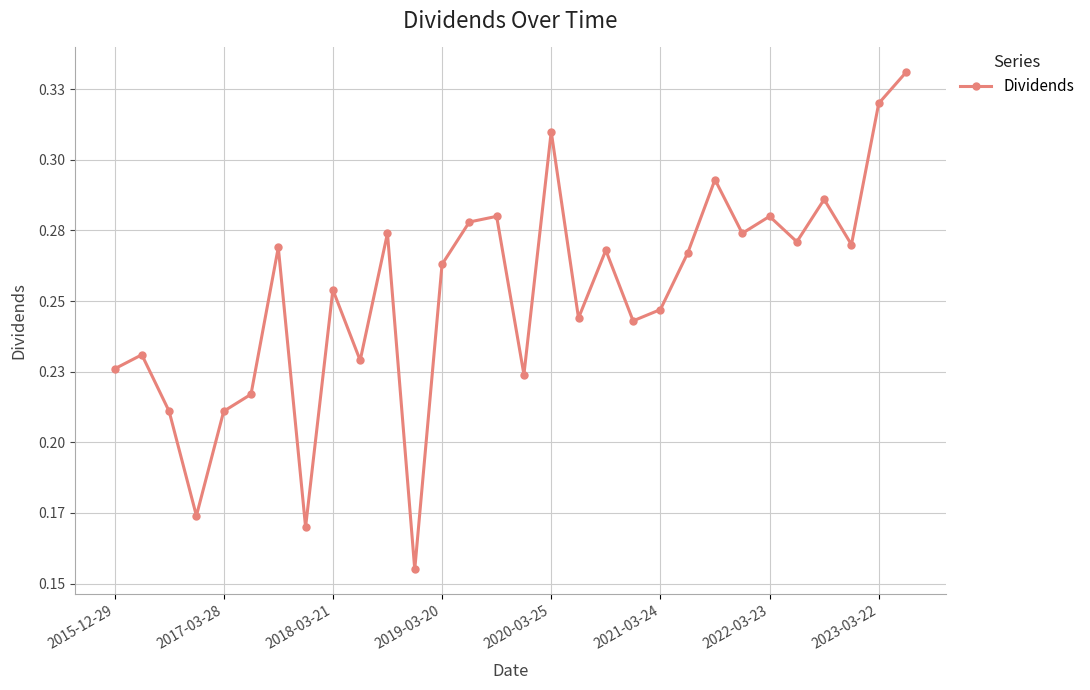

Does the chart have visible grid lines?

Yes